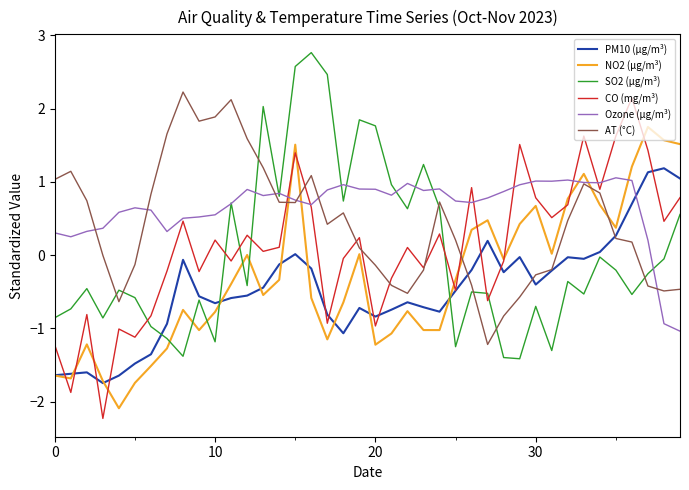

Which series has the largest total across all categories?

Ozone (µg/m³)